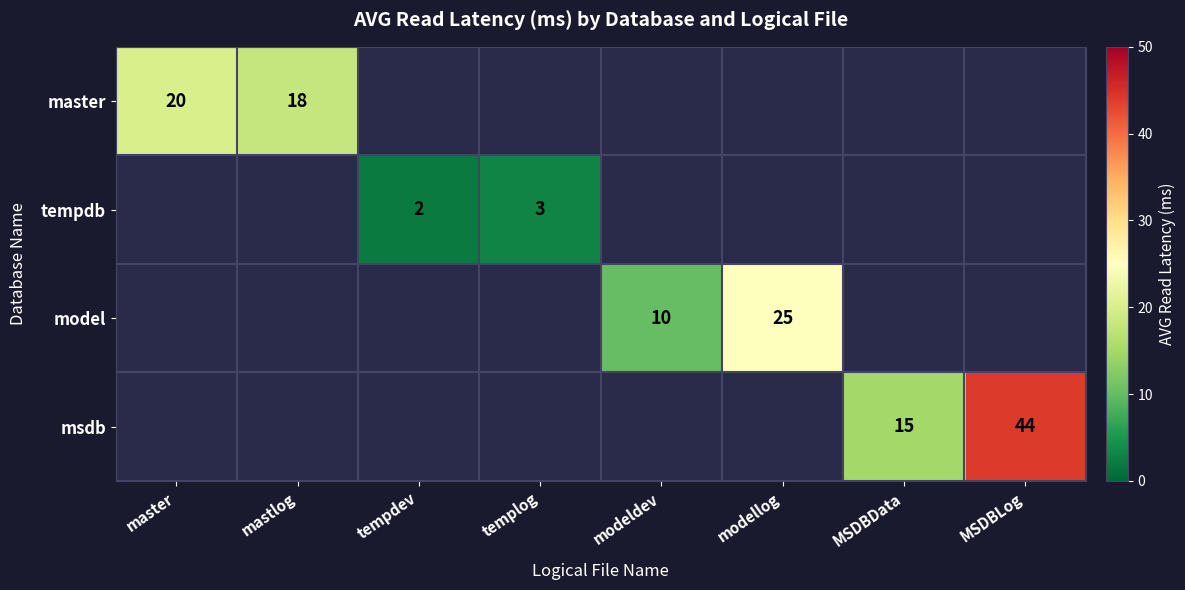

Is it true that model equals 25 at modellog?

True